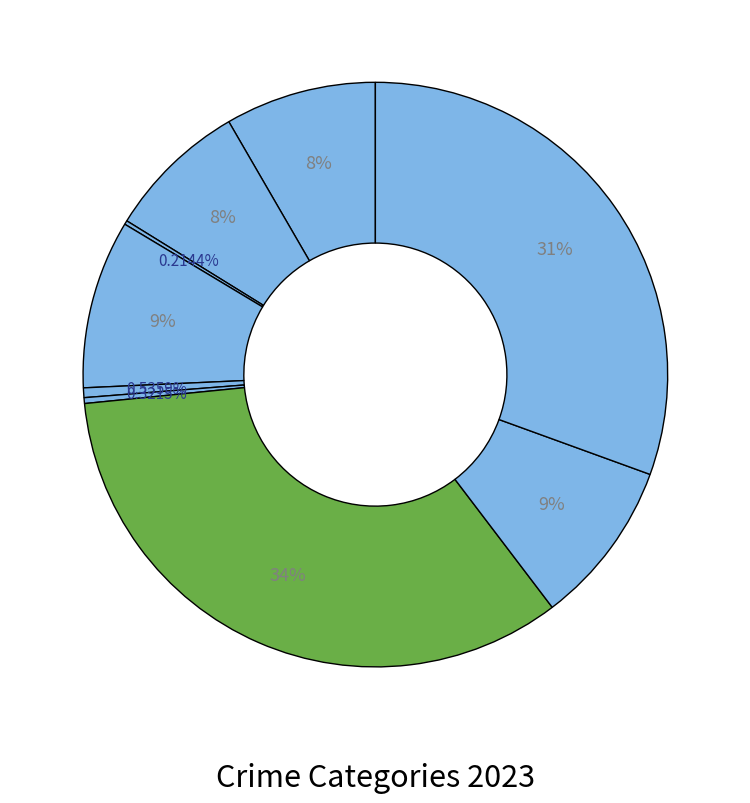

Which category has the smallest portion of the pie?

Arson